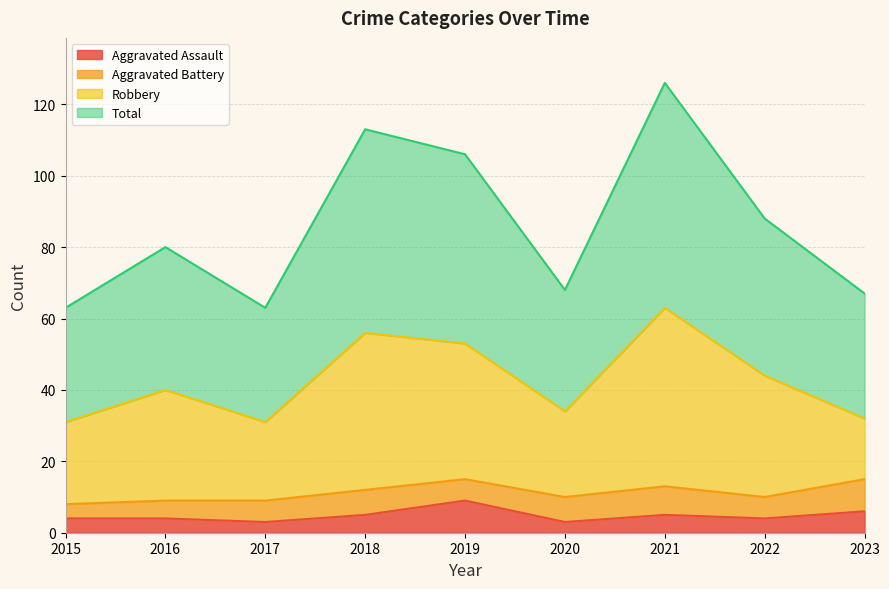

The value of Aggravated Assault at 2018 is 1. True or false?

False